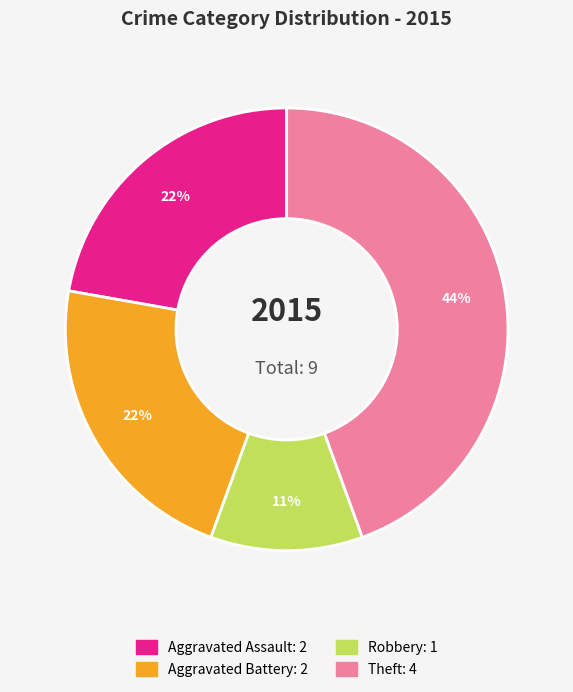

To the nearest percent, what is the average slice percentage?

25%